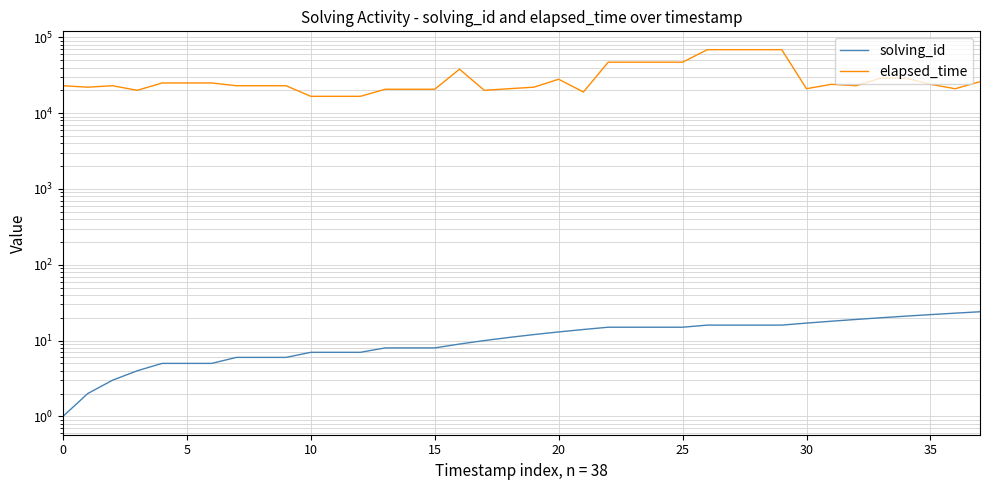

True or false: solving_id and elapsed_time intersect in this chart.

False